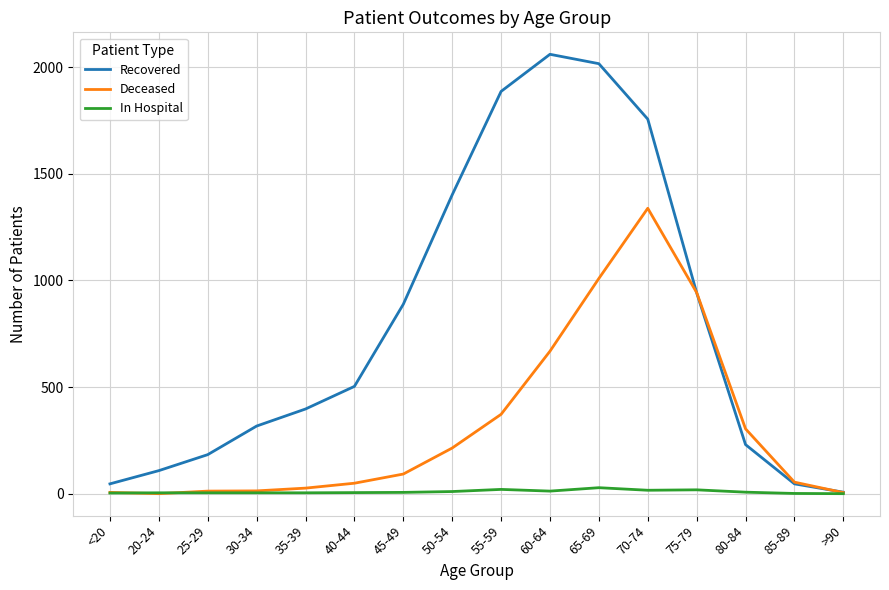

What are all the series names shown in the legend?

Recovered, Deceased, In Hospital